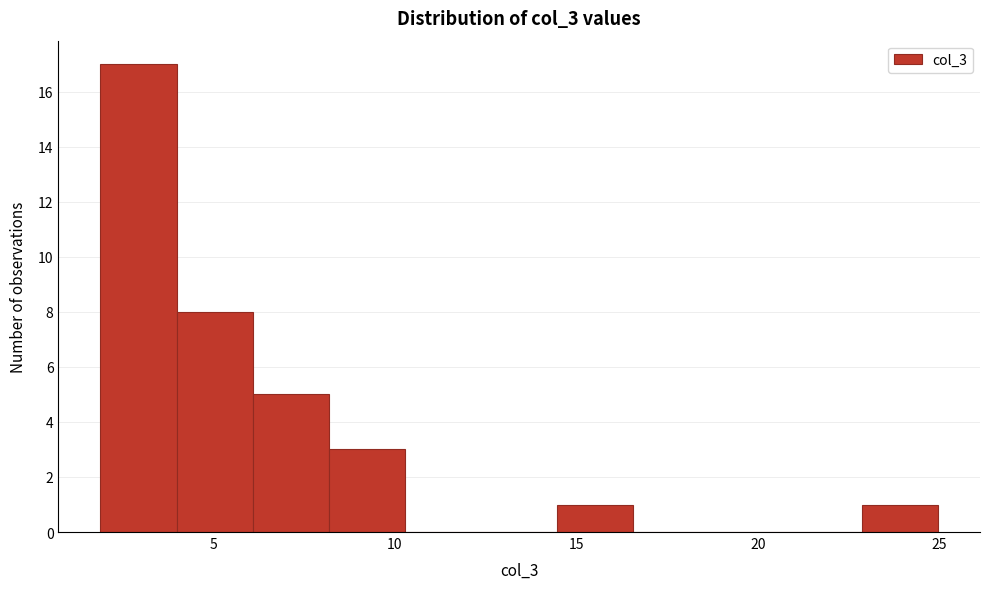

What is the height of the bar covering 8.0 to 10.5 on the x-axis? Neither the bar edges nor the heights are printed on the chart, so give them approximately, as read against the axes.

3